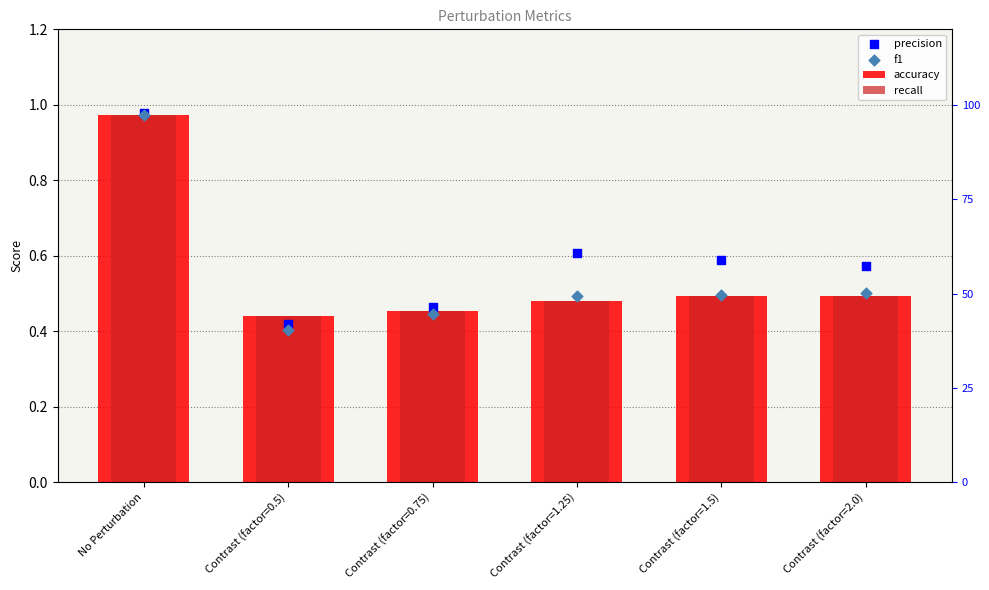

Which series has the largest Y range (max minus min)?

f1